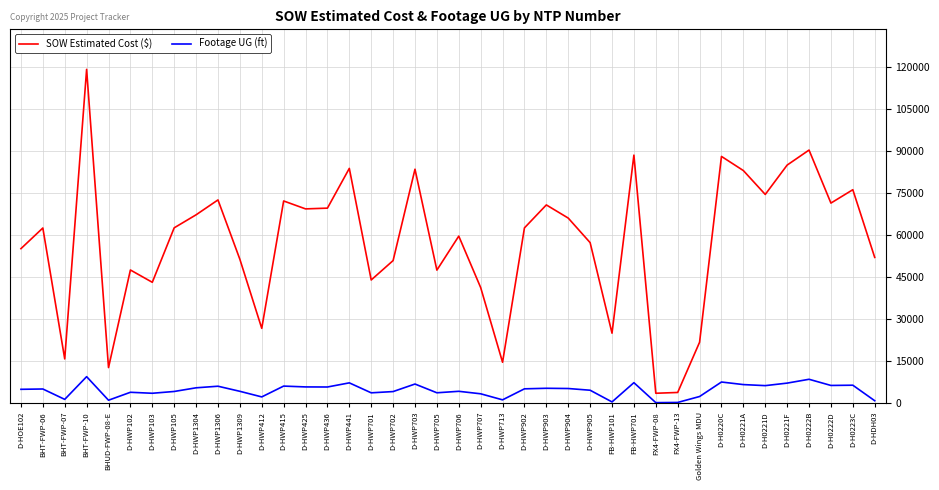

True or false: Footage UG (ft) and SOW Estimated Cost ($) intersect in this chart.

False